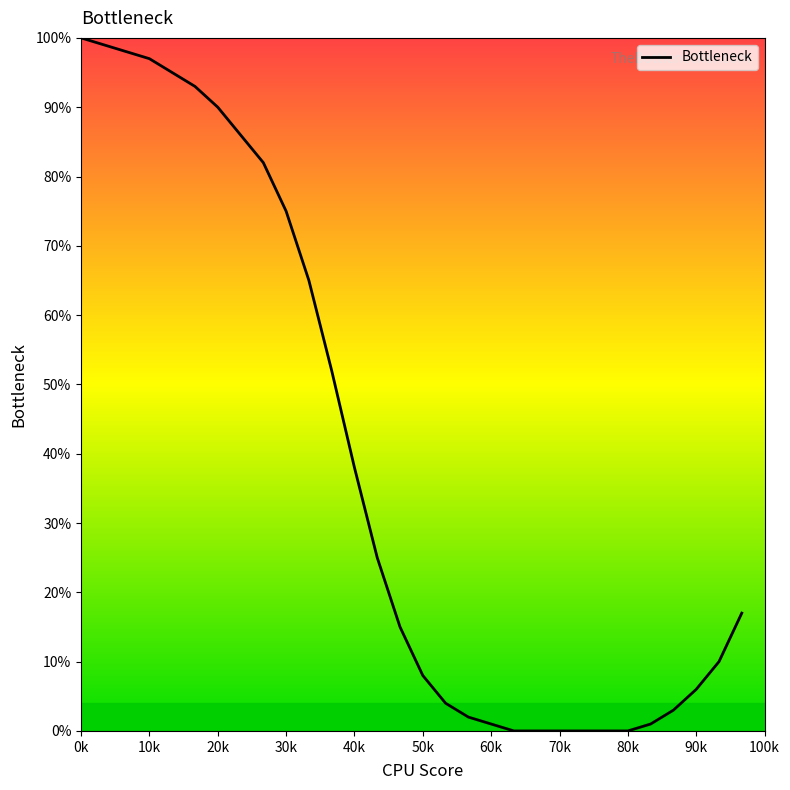

What is the difference between the maximum and minimum values?

100